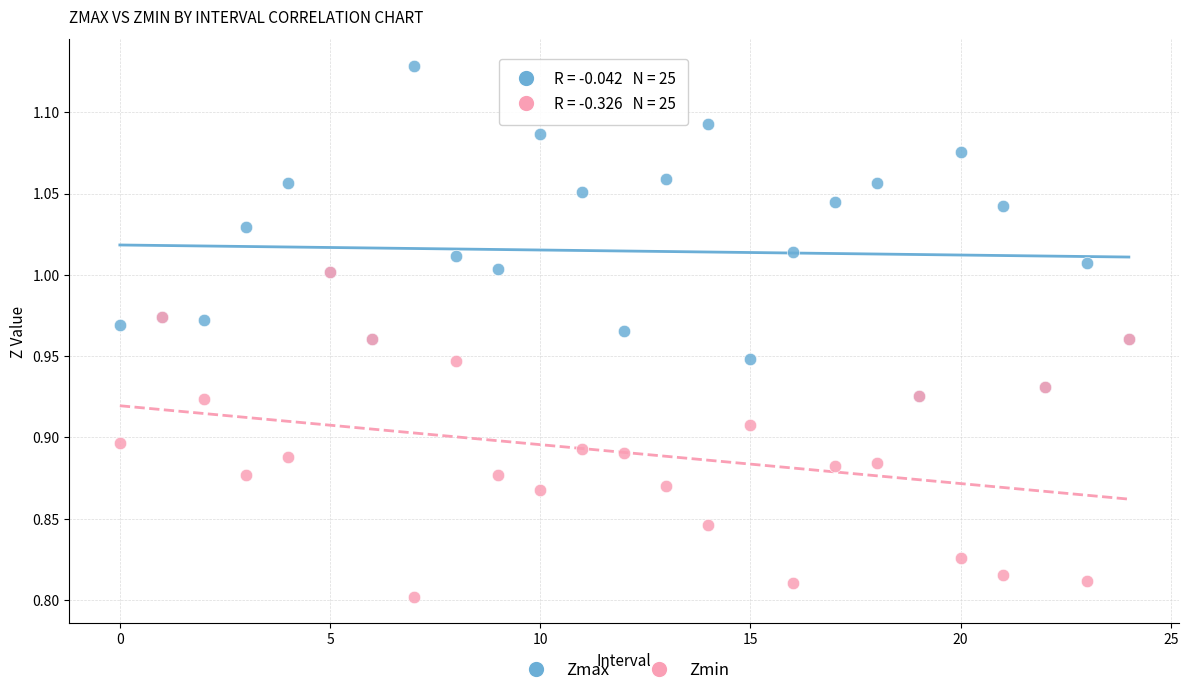

Which series has the widest spread of Y values?

Zmax